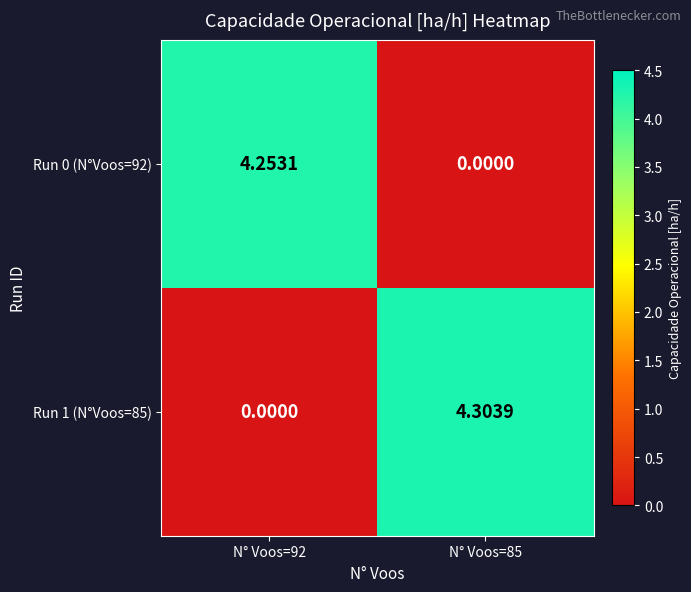

At which category does the chart reach its peak across all series?

N° Voos=85